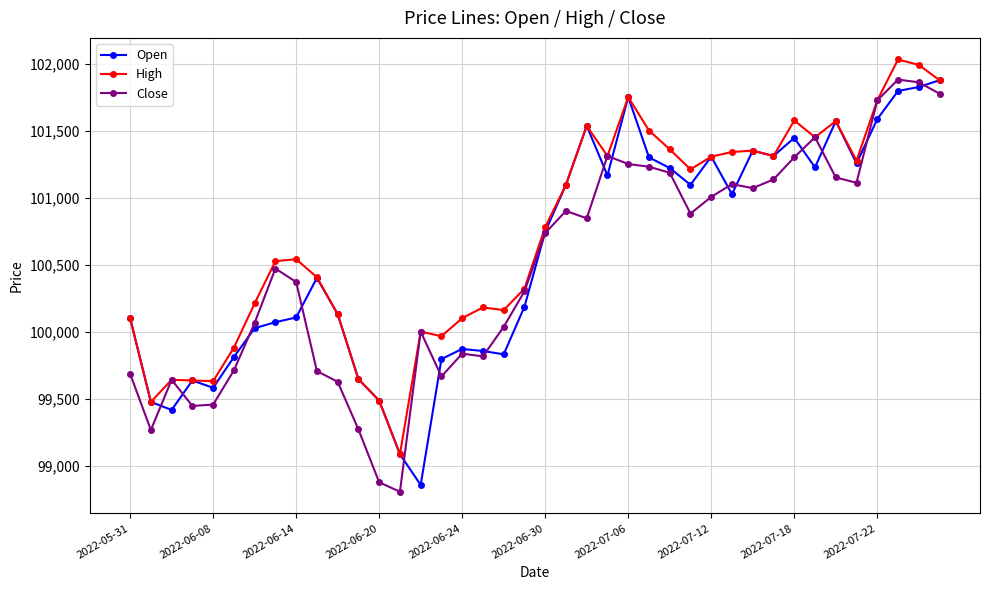

What is the value of the Open point at the 37th from the left?

101585